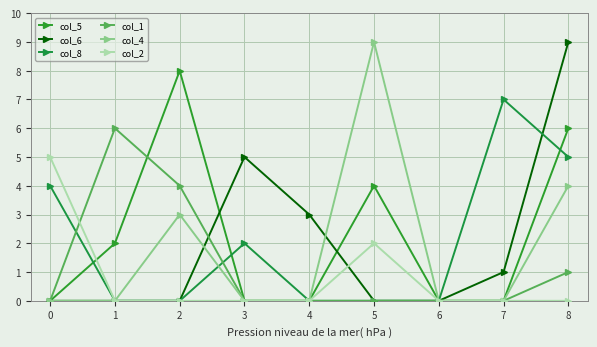

What is the greatest value displayed?

9